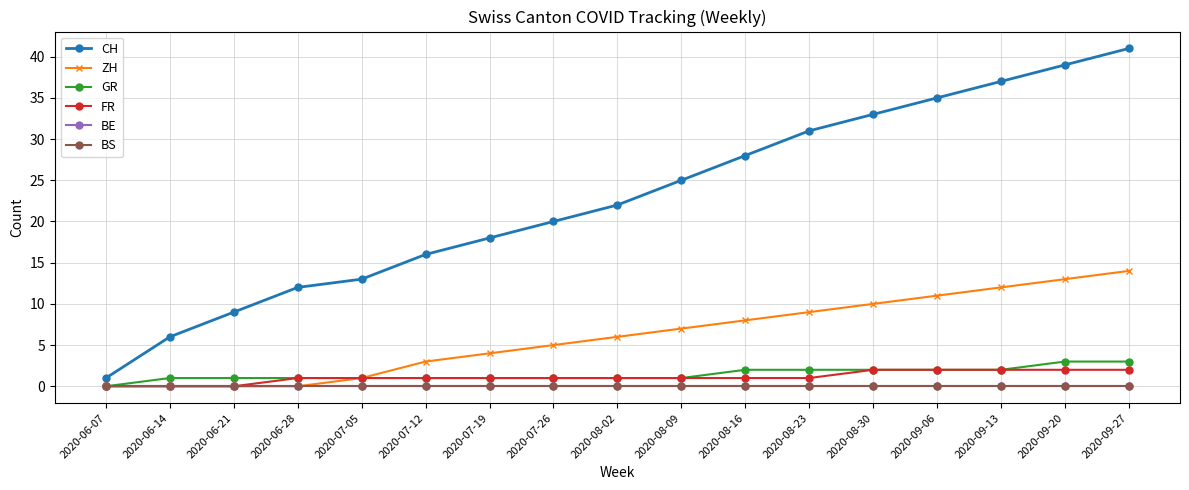

Reading right to left, transcribe all the data shown in this chart.

CH: 2020-09-27=41	2020-09-20=39	2020-09-13=37	2020-09-06=35	2020-08-30=33	2020-08-23=31	2020-08-16=28	2020-08-09=25	2020-08-02=22	2020-07-26=20	2020-07-19=18	2020-07-12=16	2020-07-05=13	2020-06-28=12	2020-06-21=9	2020-06-14=6	2020-06-07=1
ZH: 2020-09-27=14	2020-09-20=13	2020-09-13=12	2020-09-06=11	2020-08-30=10	2020-08-23=9	2020-08-16=8	2020-08-09=7	2020-08-02=6	2020-07-26=5	2020-07-19=4	2020-07-12=3	2020-07-05=1	2020-06-28=0	2020-06-21=0	2020-06-14=0	2020-06-07=0
GR: 2020-09-27=3	2020-09-20=3	2020-09-13=2	2020-09-06=2	2020-08-30=2	2020-08-23=2	2020-08-16=2	2020-08-09=1	2020-08-02=1	2020-07-26=1	2020-07-19=1	2020-07-12=1	2020-07-05=1	2020-06-28=1	2020-06-21=1	2020-06-14=1	2020-06-07=0
FR: 2020-09-27=2	2020-09-20=2	2020-09-13=2	2020-09-06=2	2020-08-30=2	2020-08-23=1	2020-08-16=1	2020-08-09=1	2020-08-02=1	2020-07-26=1	2020-07-19=1	2020-07-12=1	2020-07-05=1	2020-06-28=1	2020-06-21=0	2020-06-14=0	2020-06-07=0
BE: 2020-09-27=0	2020-09-20=0	2020-09-13=0	2020-09-06=0	2020-08-30=0	2020-08-23=0	2020-08-16=0	2020-08-09=0	2020-08-02=0	2020-07-26=0	2020-07-19=0	2020-07-12=0	2020-07-05=0	2020-06-28=0	2020-06-21=0	2020-06-14=0	2020-06-07=0
BS: 2020-09-27=0	2020-09-20=0	2020-09-13=0	2020-09-06=0	2020-08-30=0	2020-08-23=0	2020-08-16=0	2020-08-09=0	2020-08-02=0	2020-07-26=0	2020-07-19=0	2020-07-12=0	2020-07-05=0	2020-06-28=0	2020-06-21=0	2020-06-14=0	2020-06-07=0